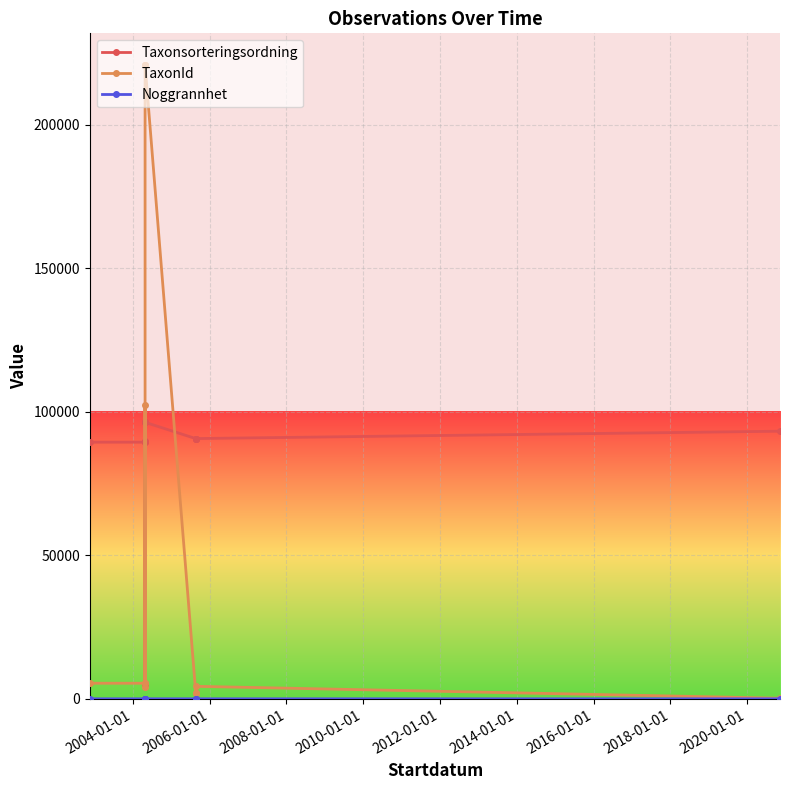

What is the average value of the TaxonId series?

66158